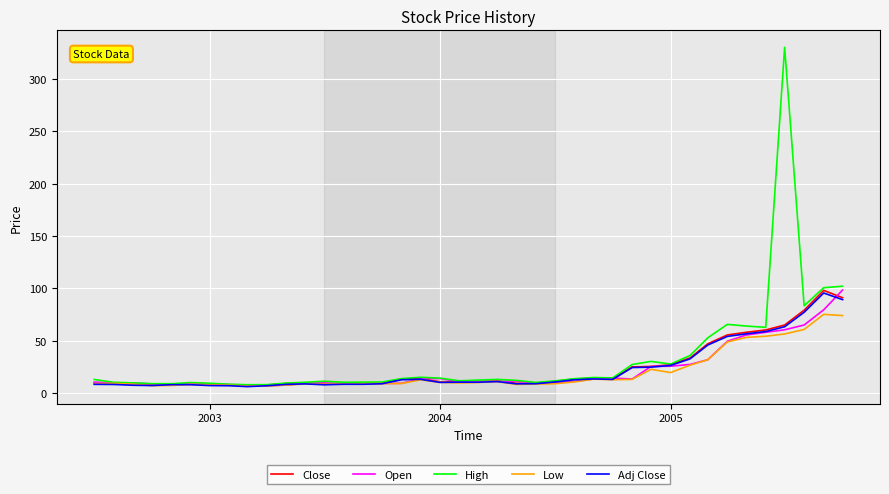

What is the maximum value for Adj Close?

95.6